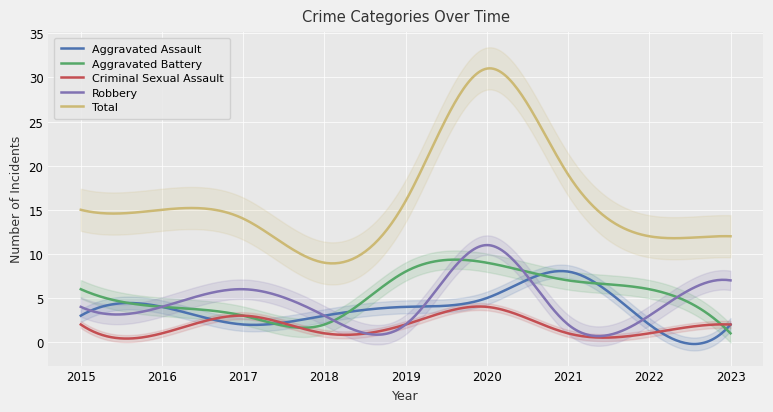

What is the value of the Criminal Sexual Assault point at the 4th from the left?

1